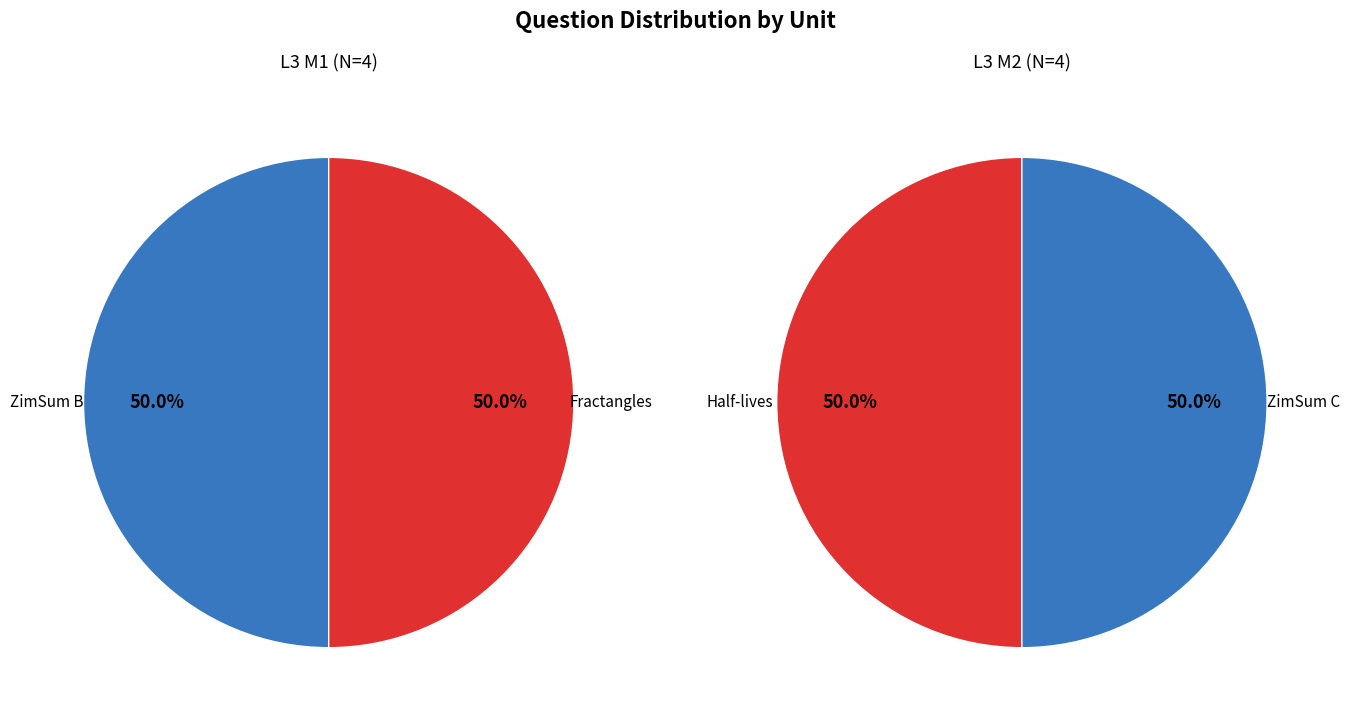

Is ZimSum C the majority of the pie?

No